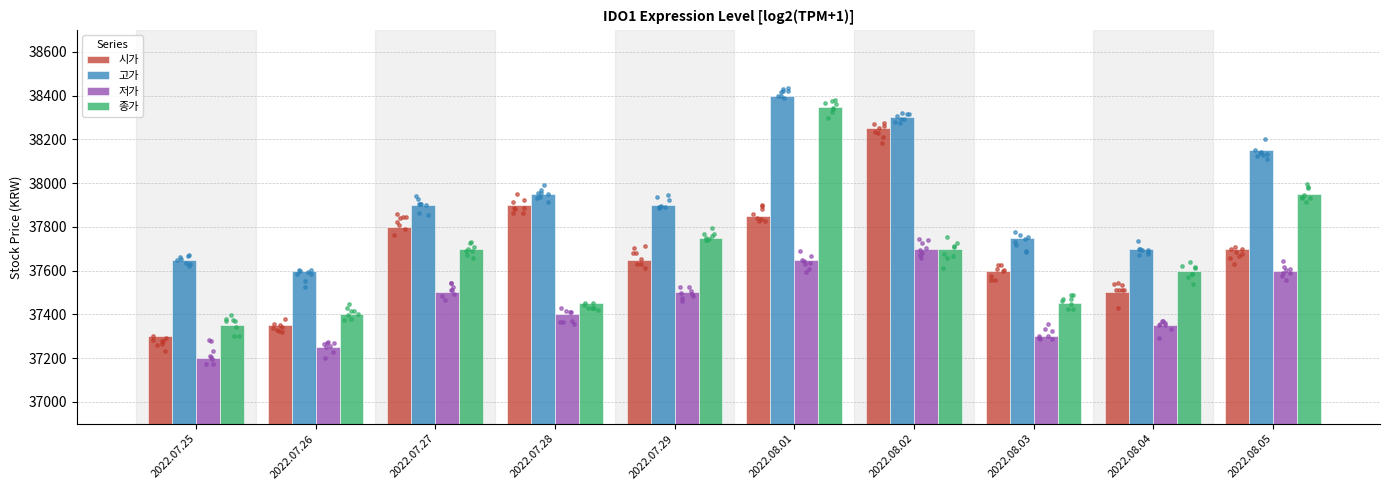

Is the value of 종가 at 2022.08.01 greater than the value of 고가 at 2022.07.29?

Yes